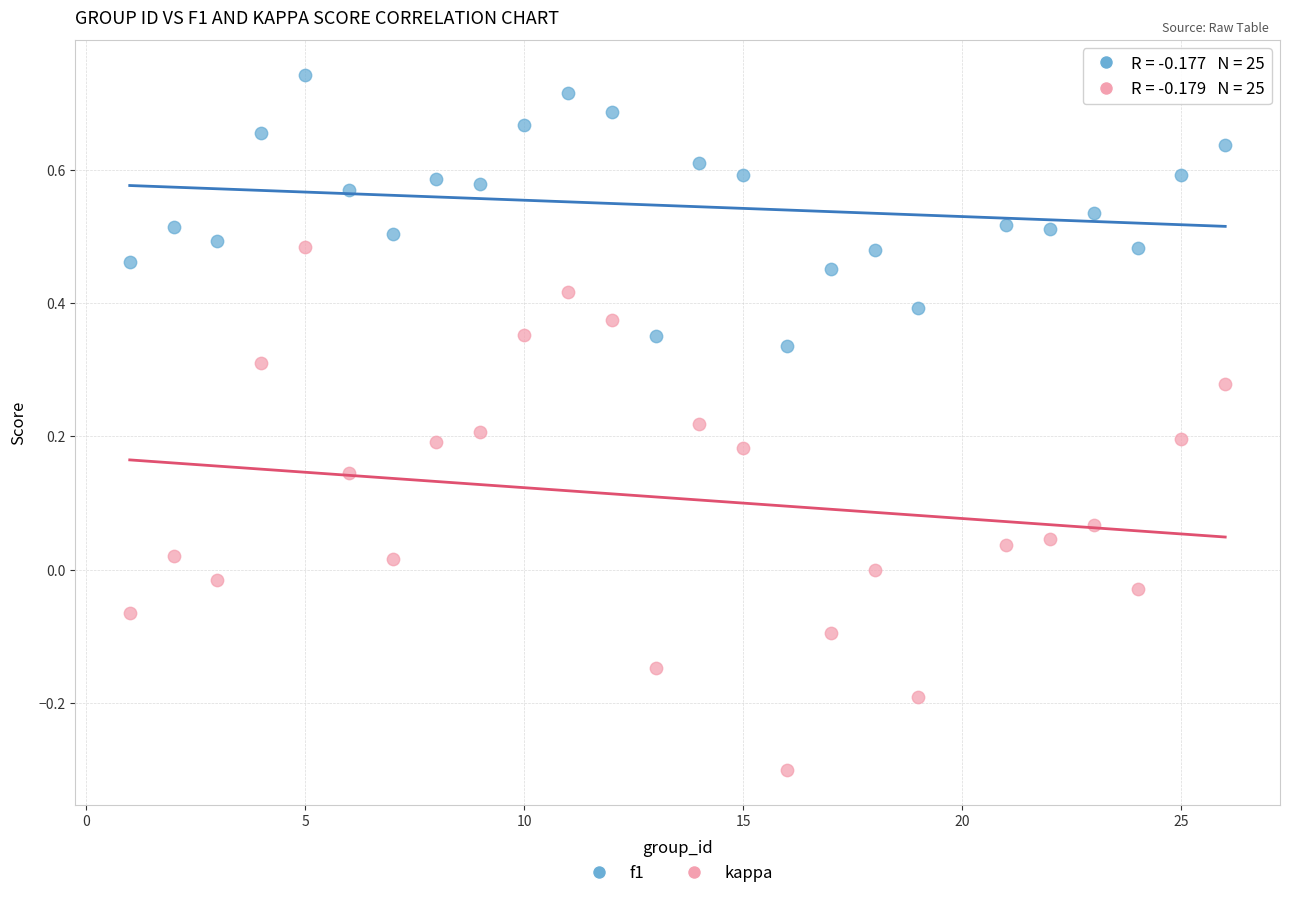

What is the X range (max minus min) for the scatter plot?

25.0